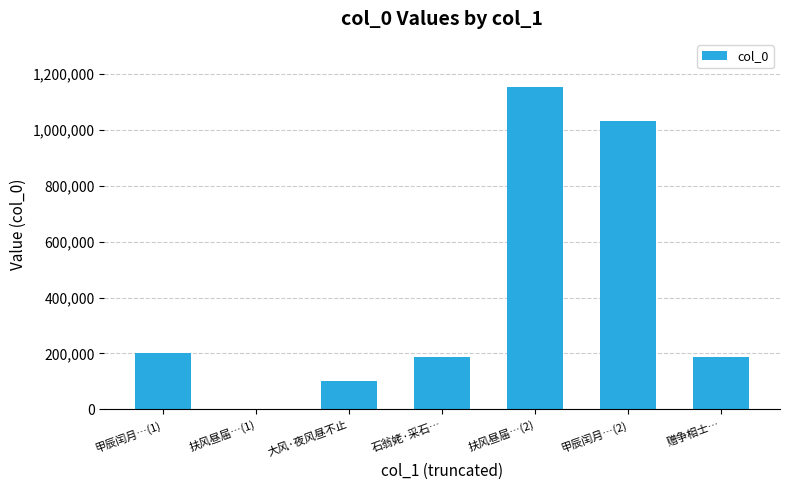

What is the sum of all values?

2864630